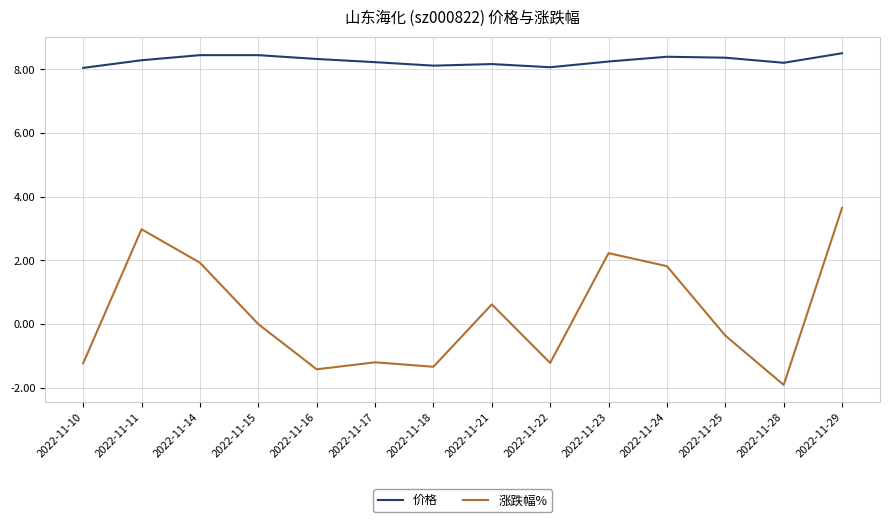

What is the difference between the maximum and minimum values in the 涨跌幅% series?

5.6